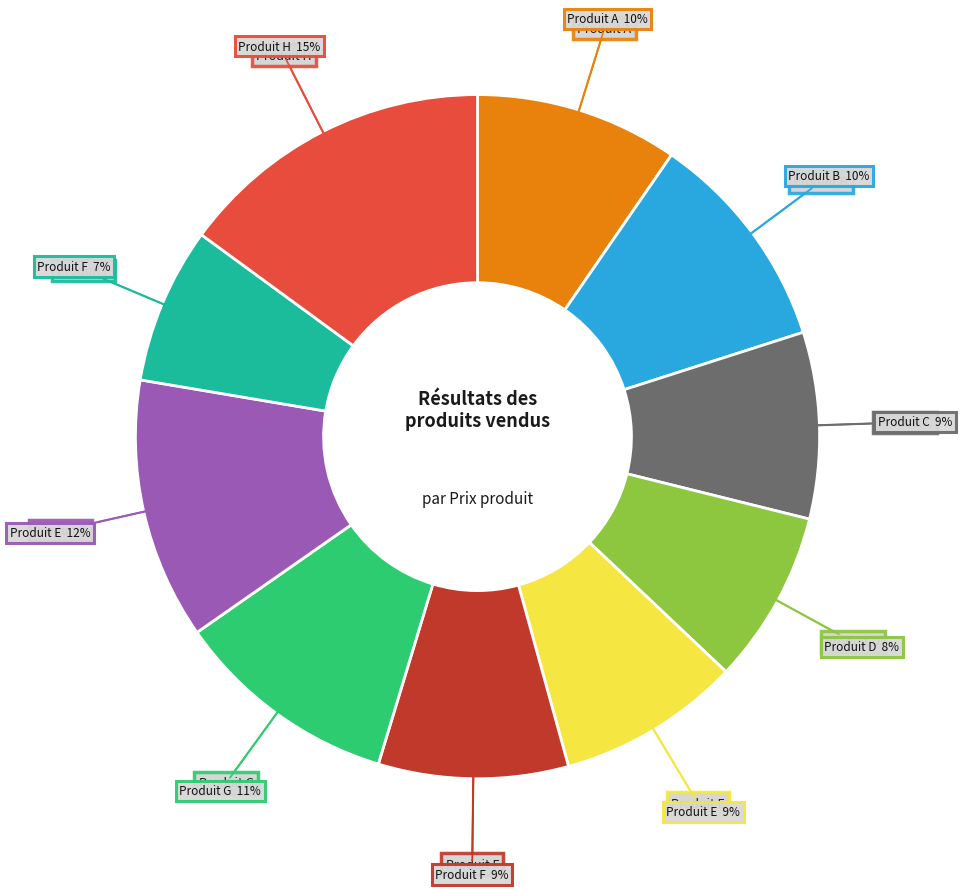

To the nearest percent, what is the average slice percentage?

10%